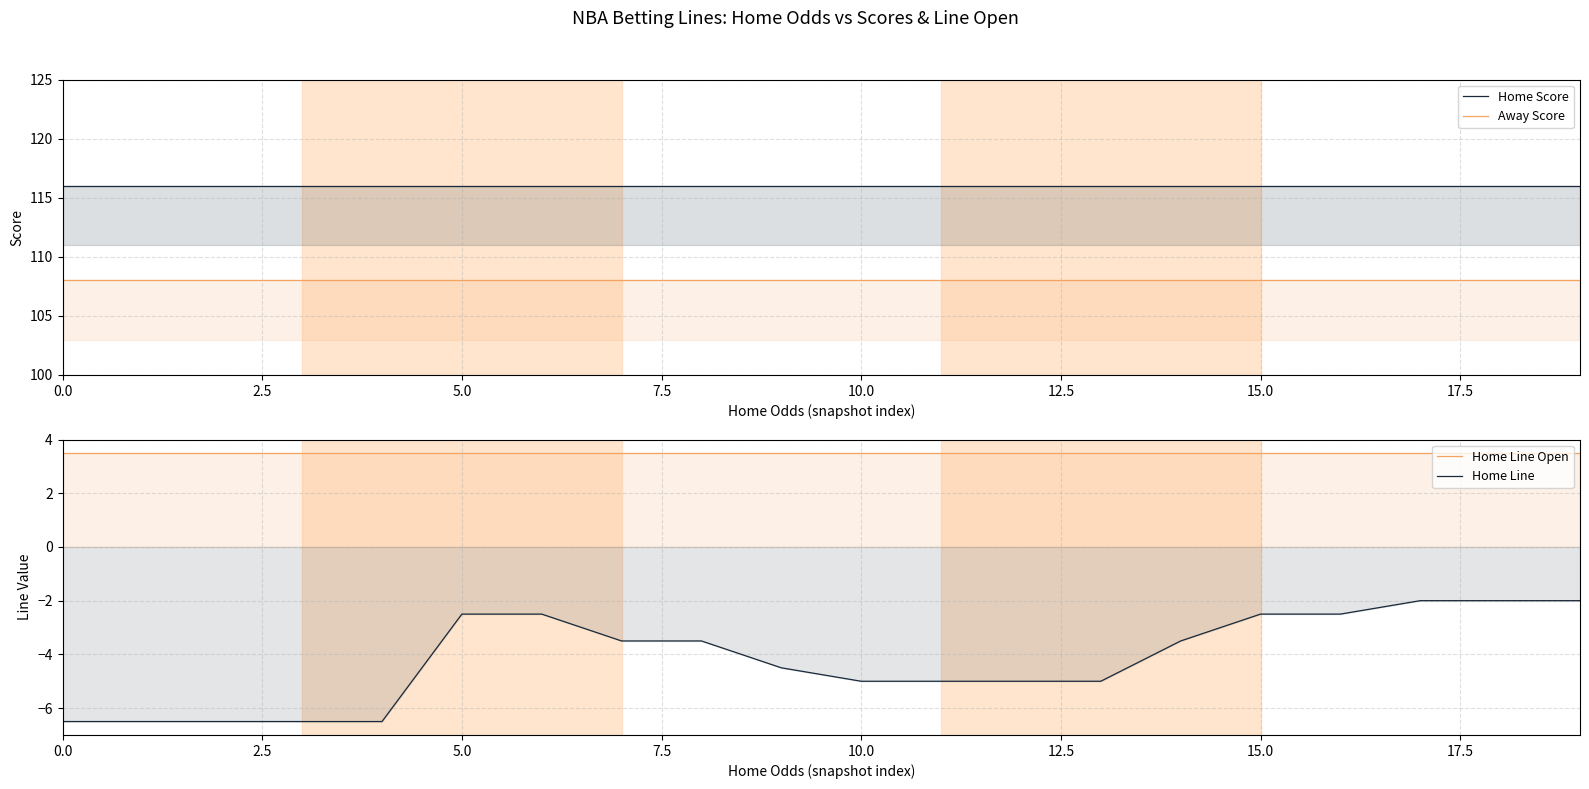

List the series in order of their peak value, highest first.

Home Score, Away Score, Home Line Open, Home Line